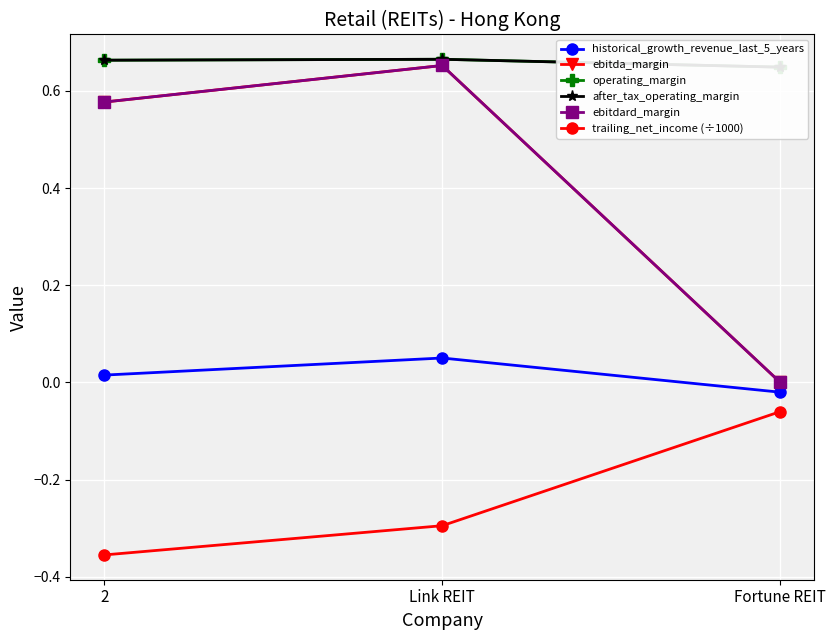

What is the label of the 1st point from the right?

Fortune REIT